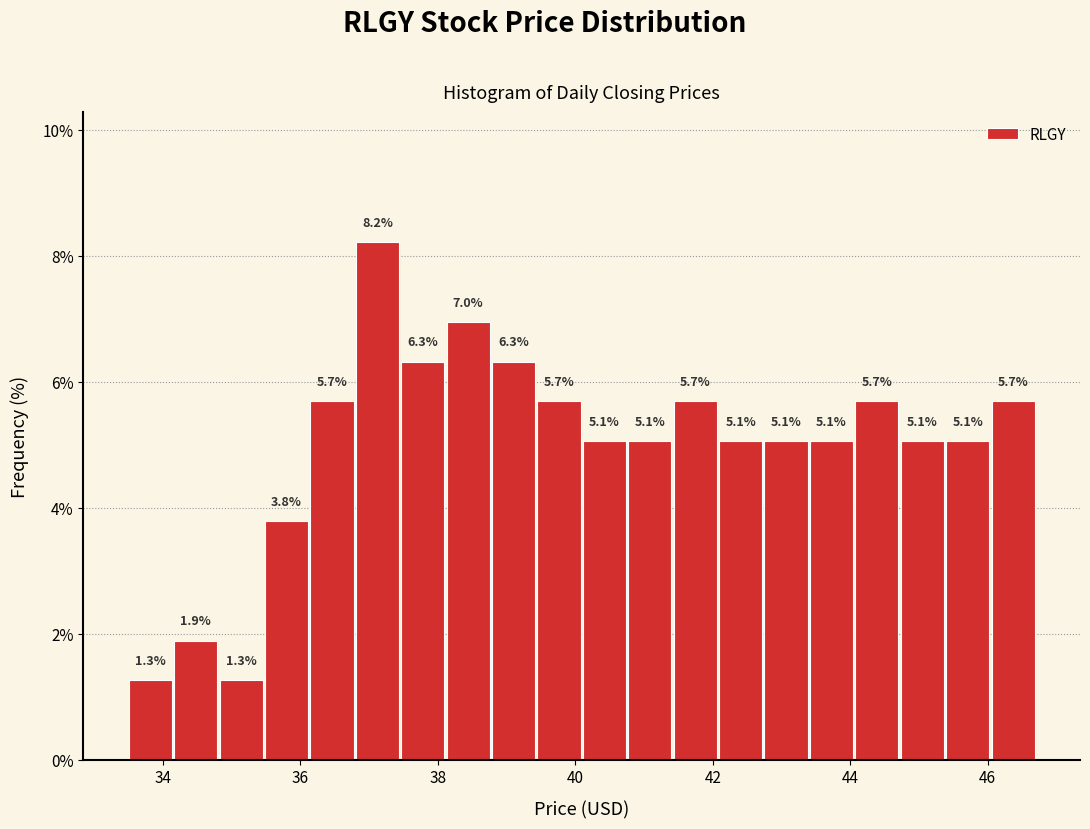

Around what value on the x-axis is the tallest bar? Give the approximate position of its centre, as read against the axis.

37.2